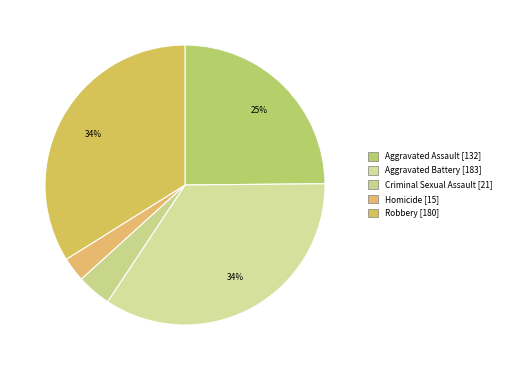

What is the change in value from Criminal Sexual Assault to Robbery?

+159